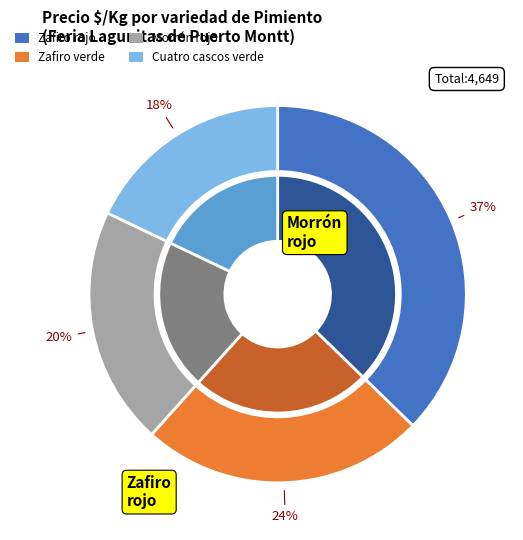

Between Morrón rojo and Zafiro rojo, which is larger?

Zafiro rojo